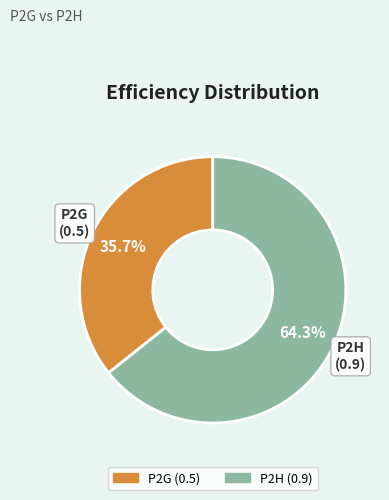

Count the number of slices in the pie.

2